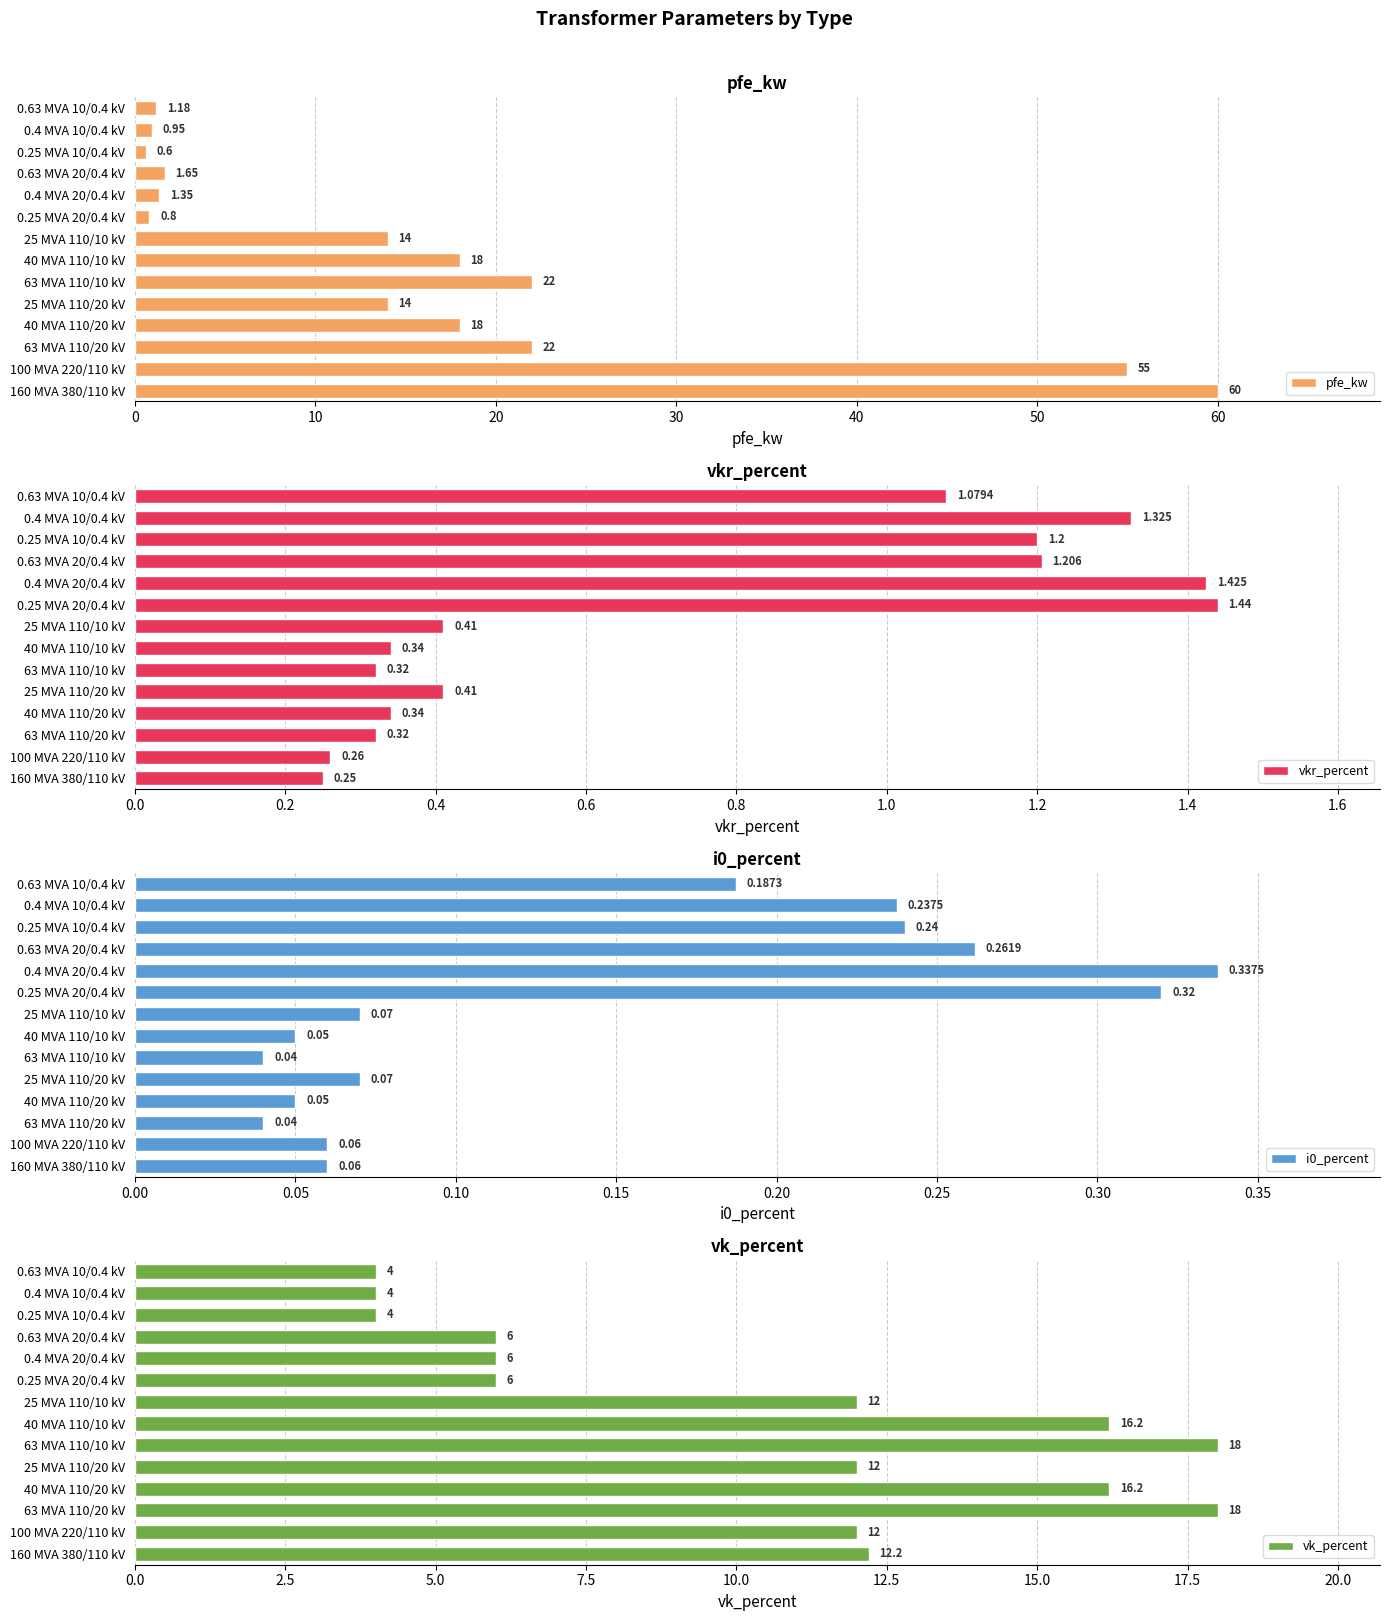

How many bars are there in total?

56